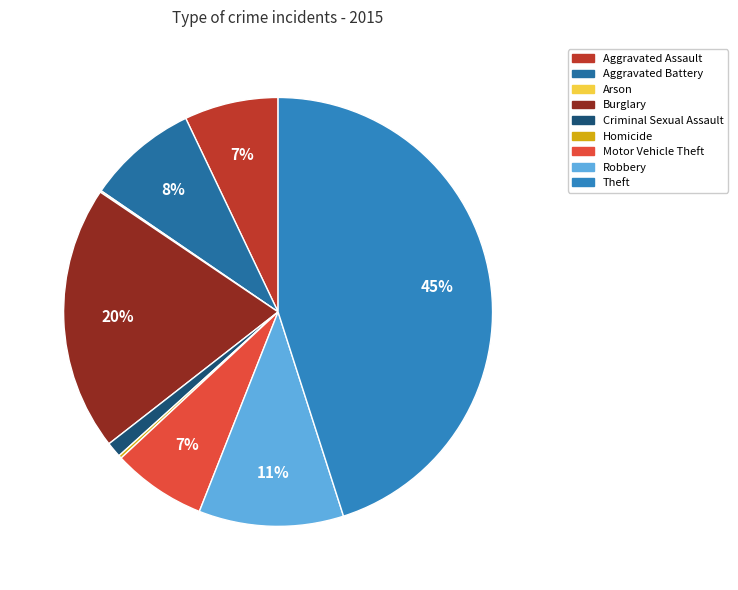

The Aggravated Assault slice represents 7% of the pie. True or false?

True